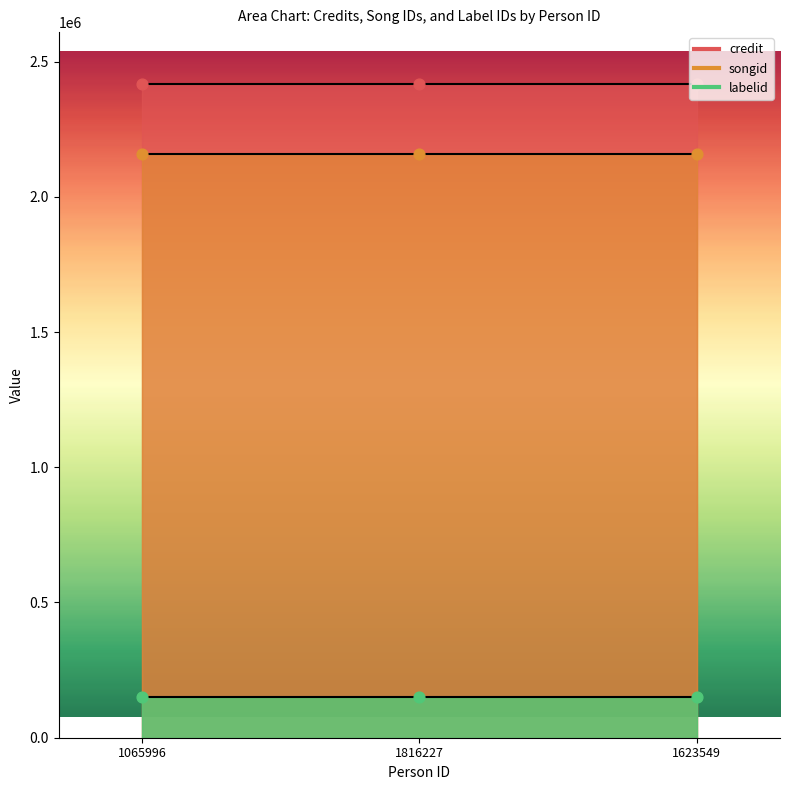

What are all the series names shown in the legend?

credit, songid, labelid